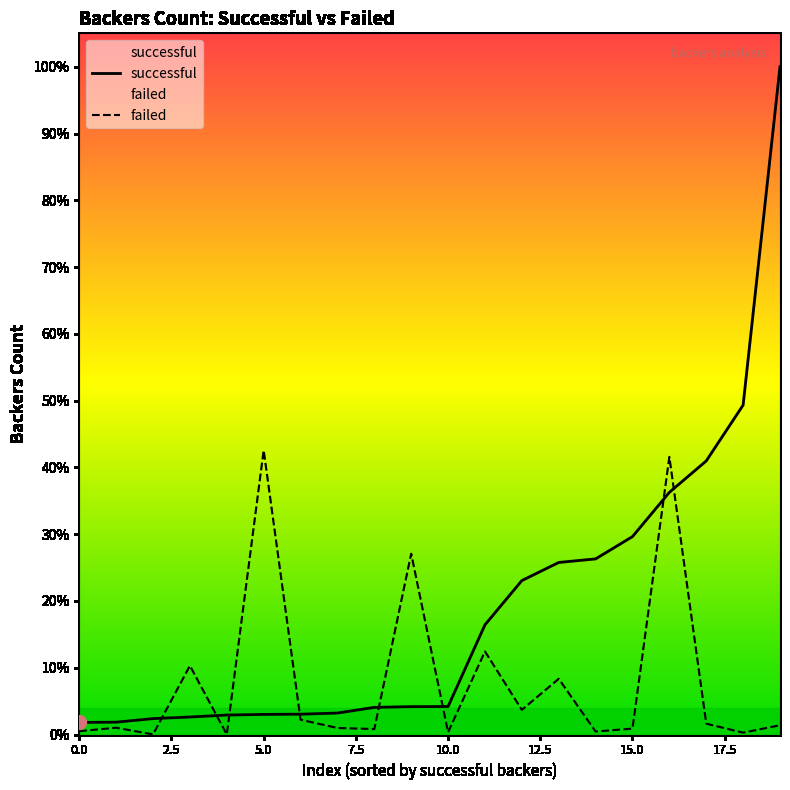

What is the label of the 7th point from the right?

13